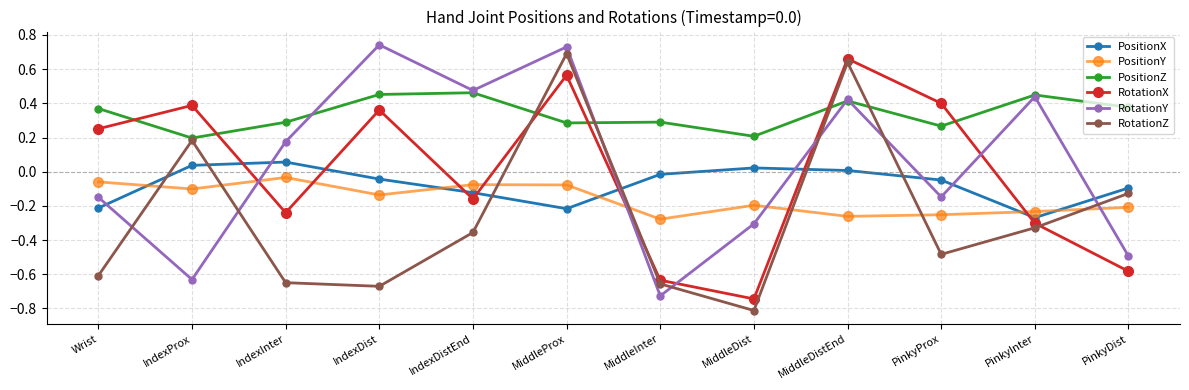

Which category has the lowest value in the PositionY series?

MiddleInter